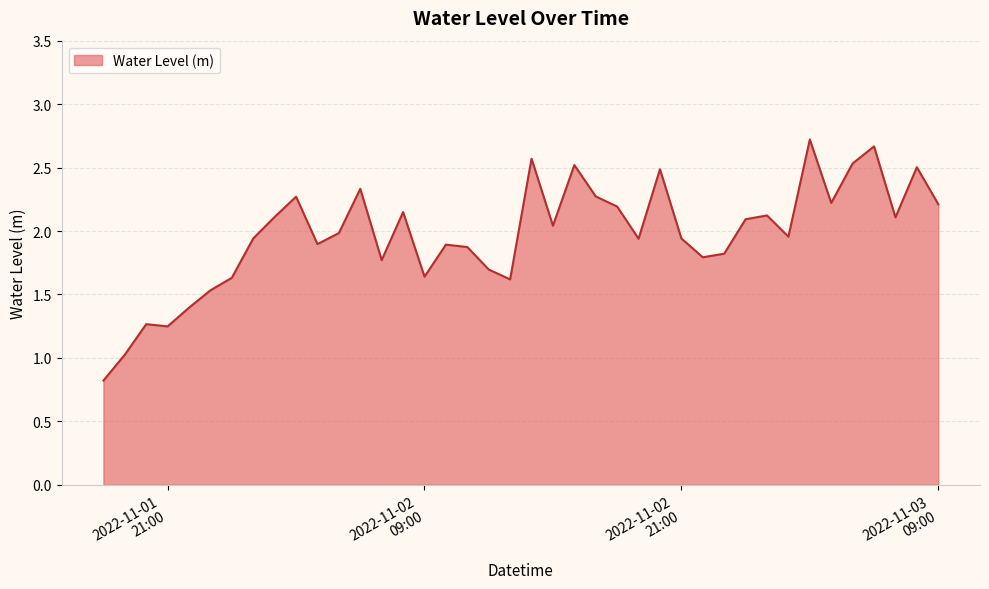

What is the greatest value displayed?

2.7